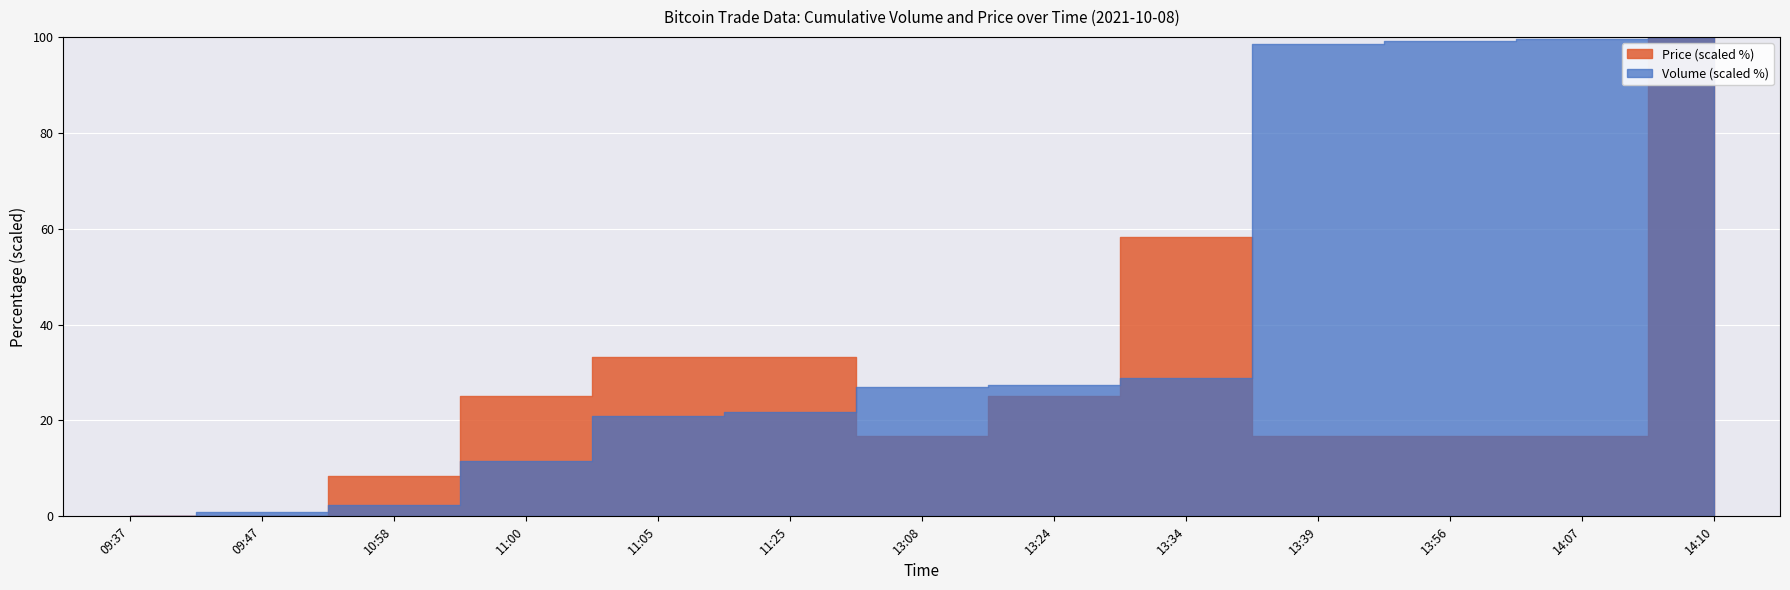

Reading left to right, what are all the values shown in this chart?

Volume: 100	300	600	2600	4600	4800	5900	6000	6300	21300	21400	21500	21600
Price: 22800	22800	22900	23100	23200	23200	23000	23100	23500	23000	23000	23000	24000